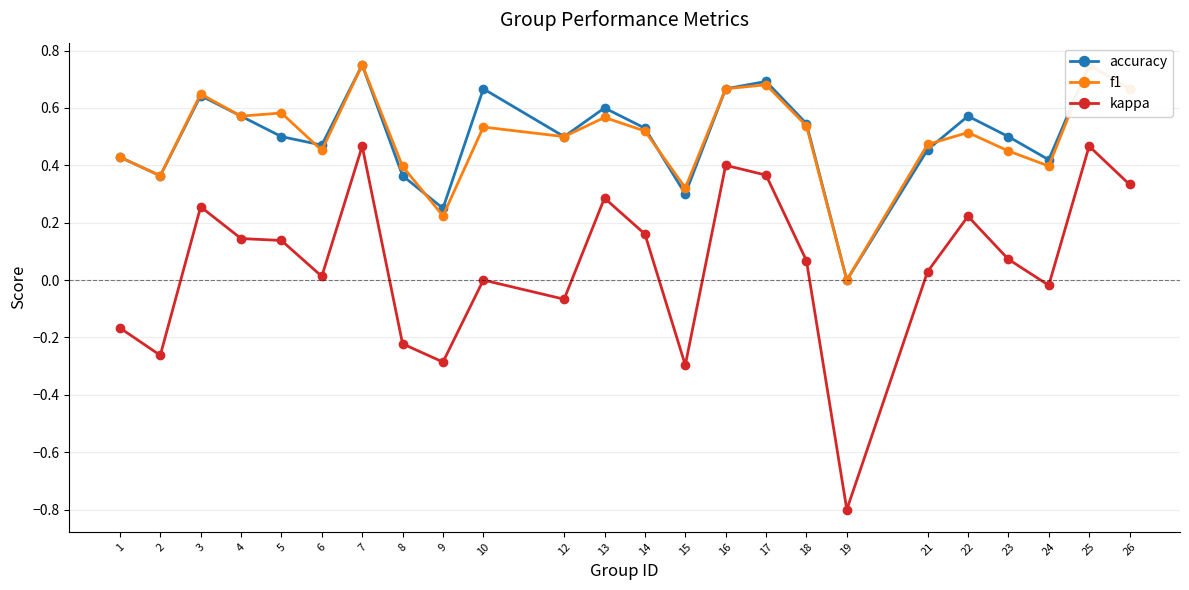

How many interior local peaks does the kappa series have?

7